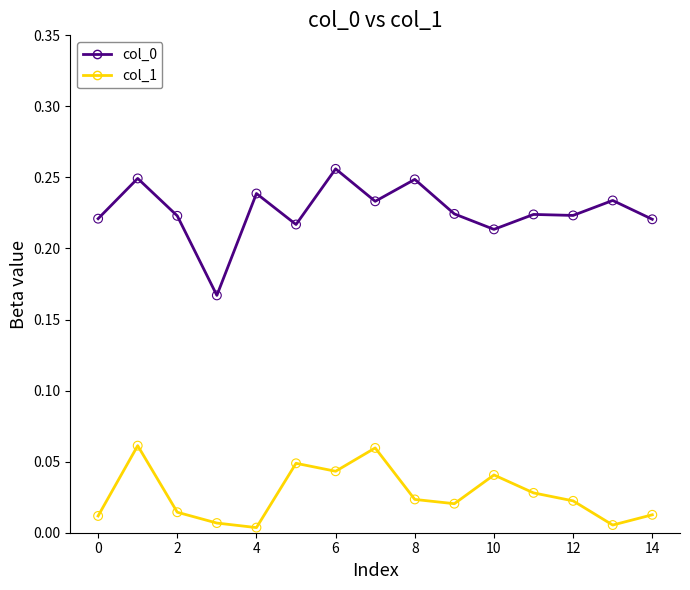

Which series reaches the minimum Y coordinate?

col_1